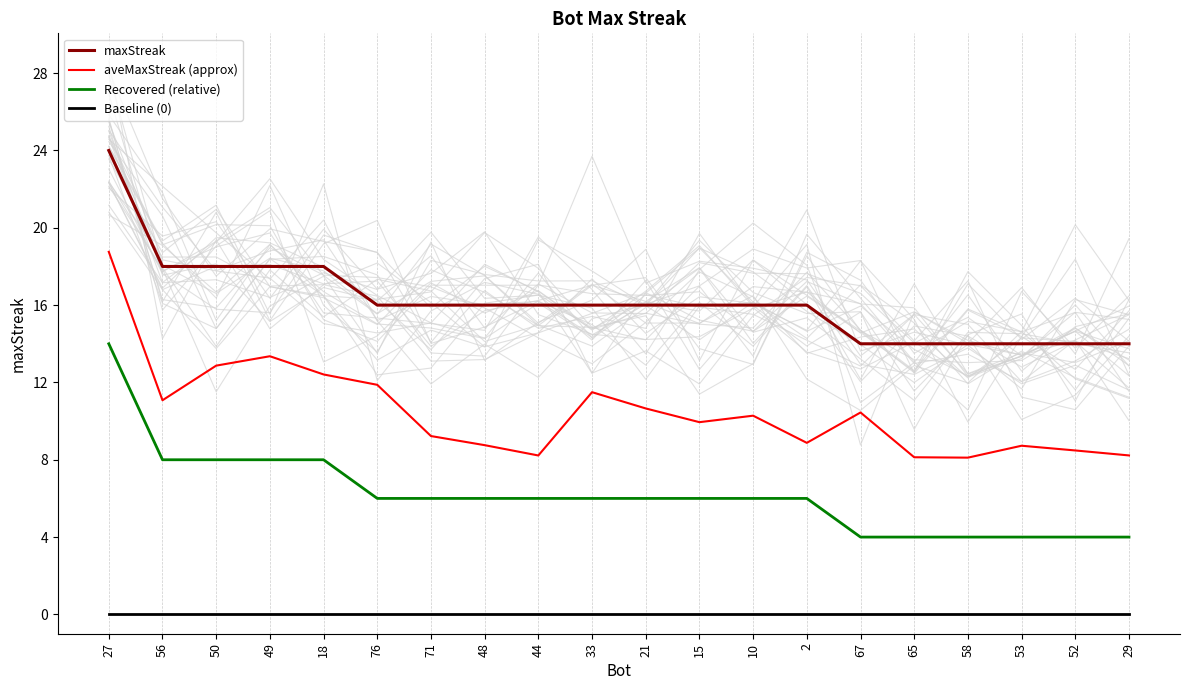

What is the spread (max minus min) of values at 53?

14.0